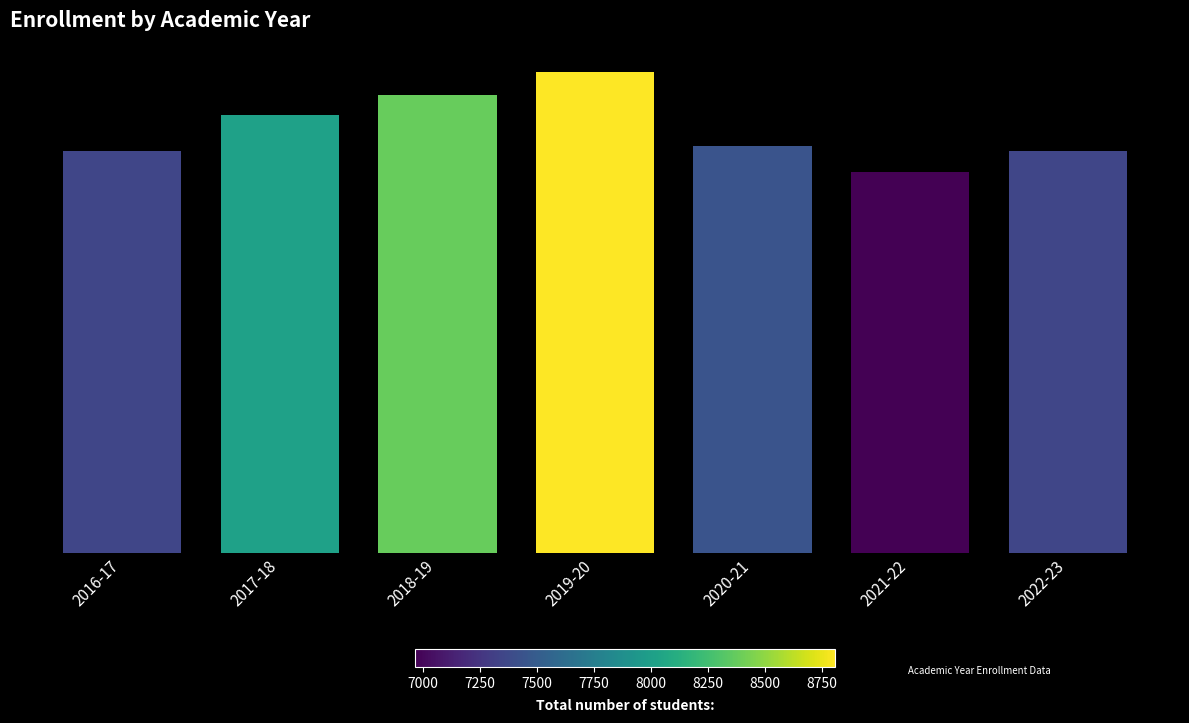

What is the change in value from 2020-21 to 2021-22?

-476